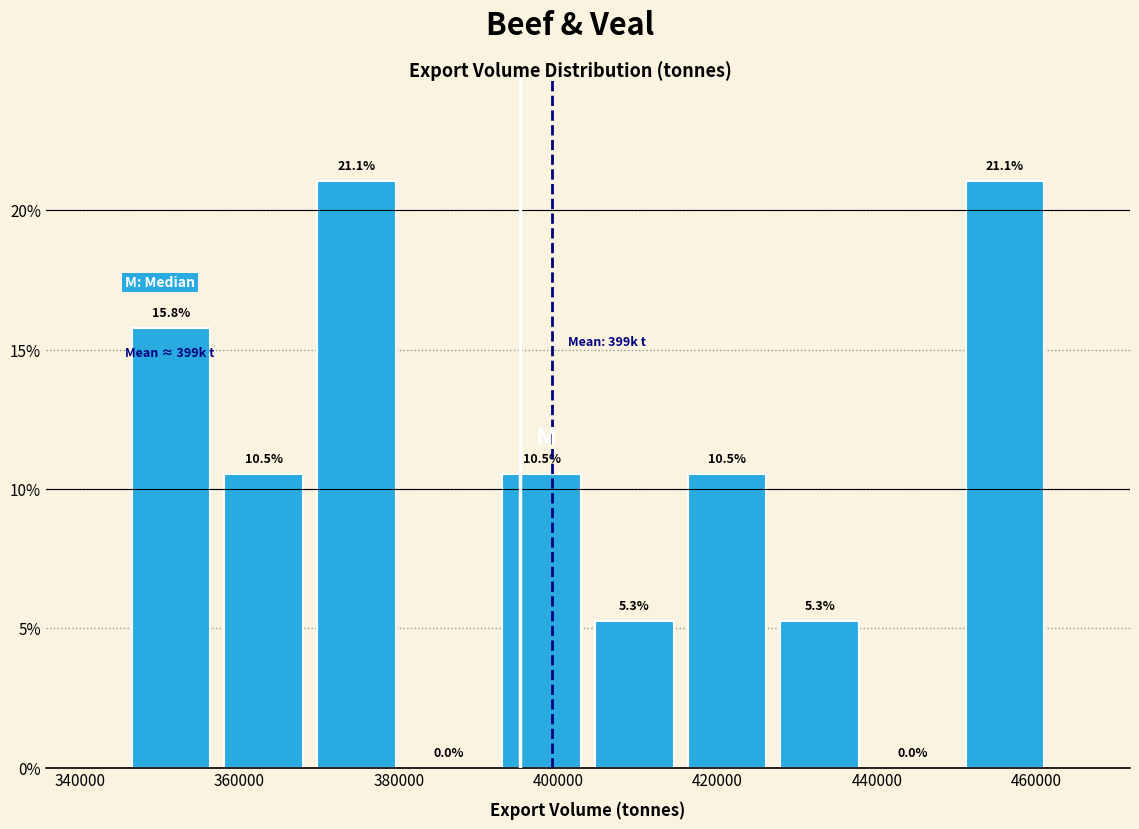

Reading left to right, list every bar in this chart as the range it spans on the x-axis followed by its height. The bar edges are not printed on the chart, so give them approximately, as read against the axis.

346000 to 358000: 15.8
358000 to 368000: 10.5
368000 to 380000: 21.1
380000 to 392000: 0.0
392000 to 404000: 10.5
404000 to 416000: 5.3
416000 to 428000: 10.5
428000 to 438000: 5.3
438000 to 450000: 0.0
450000 to 462000: 21.1